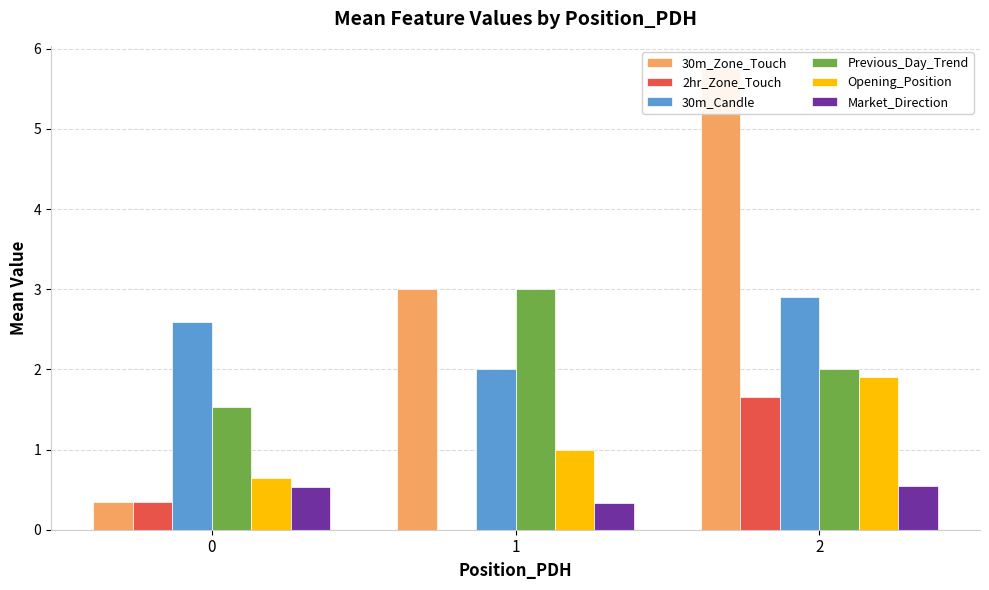

What is the spread (max minus min) of values at 0?

2.2